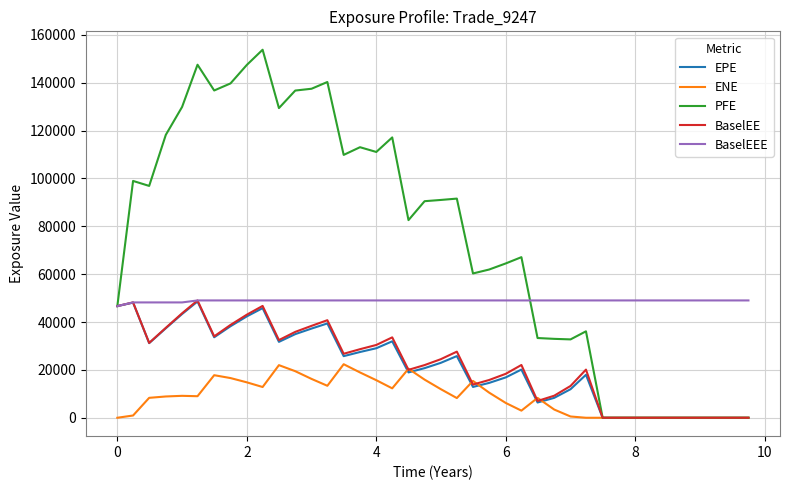

What is the highest value of the ENE series?

22372.3